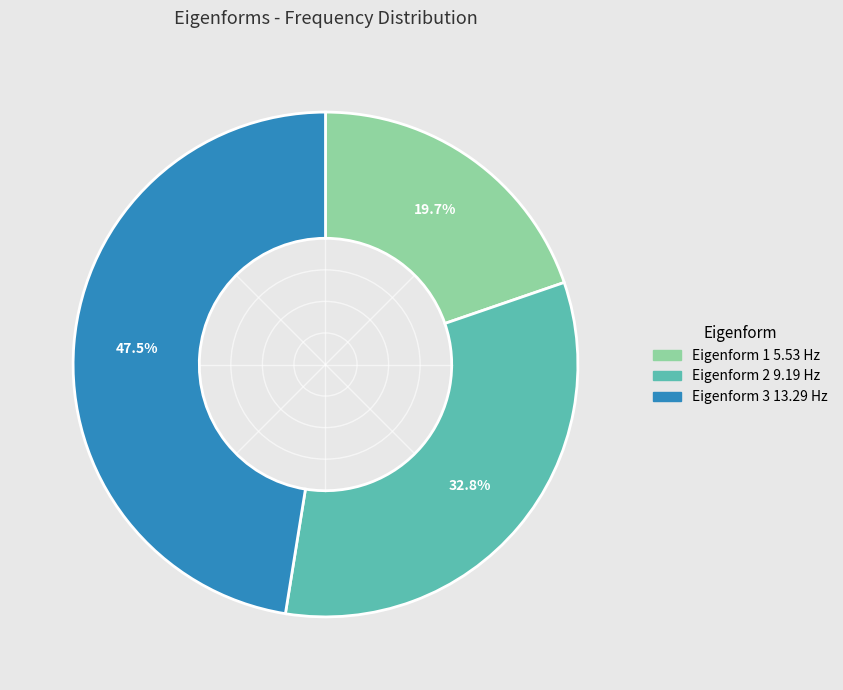

How many slices are in this pie chart?

3